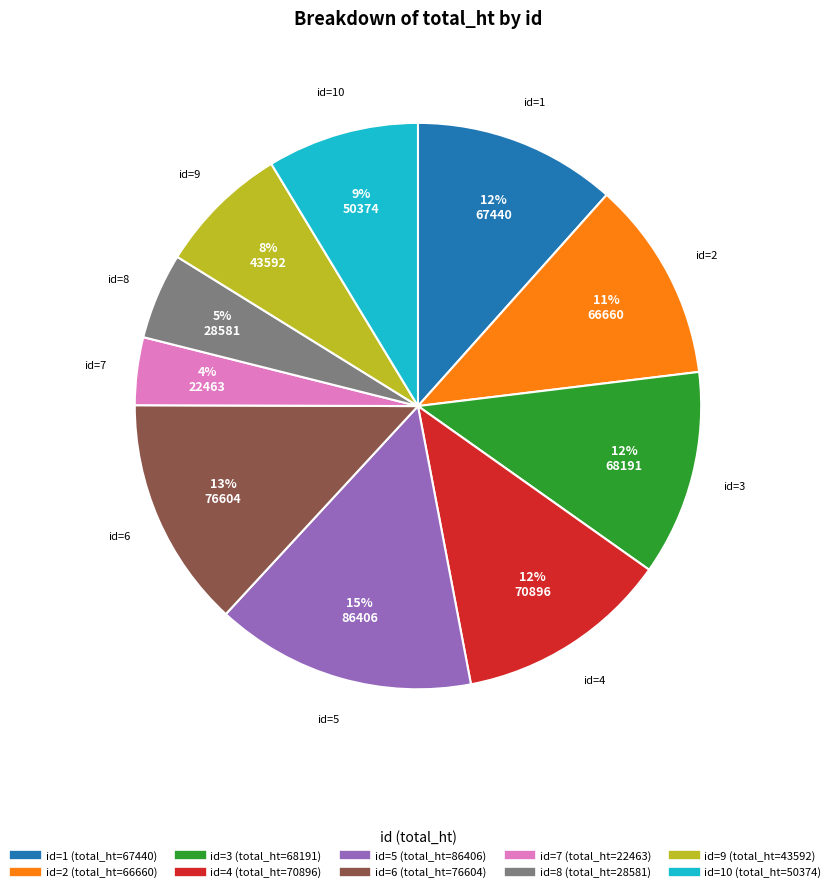

To the nearest percent, what is the average slice percentage?

10%